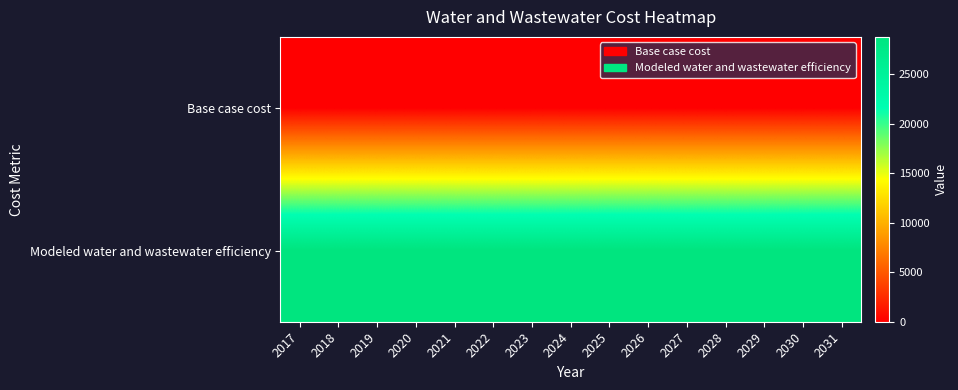

At which category is the sum across all series the highest?

2017